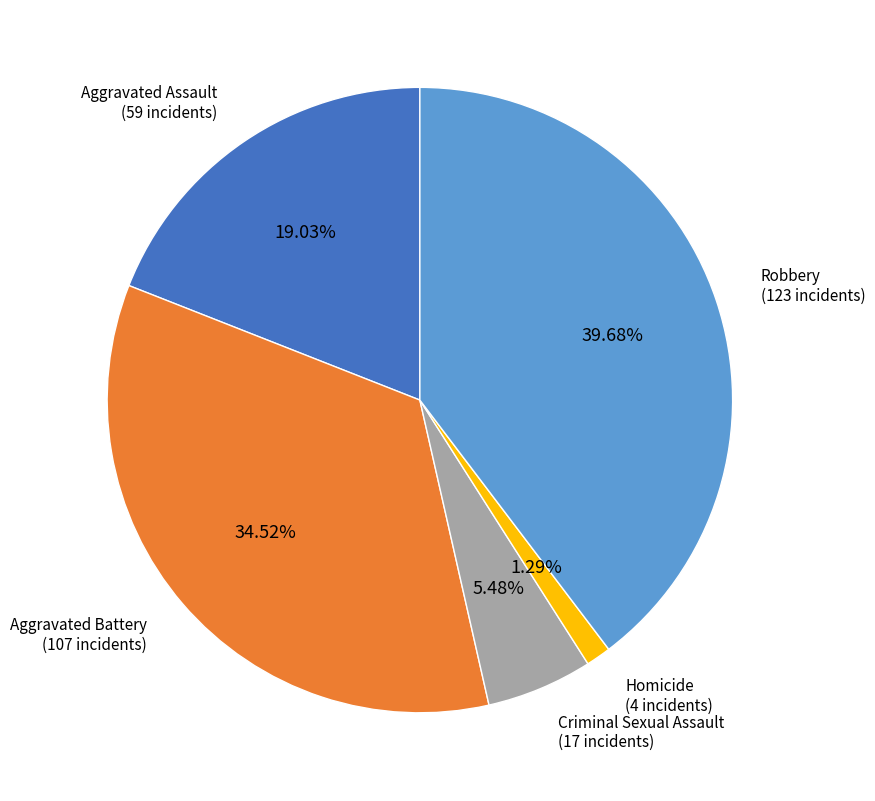

How many segments does this pie chart have?

5